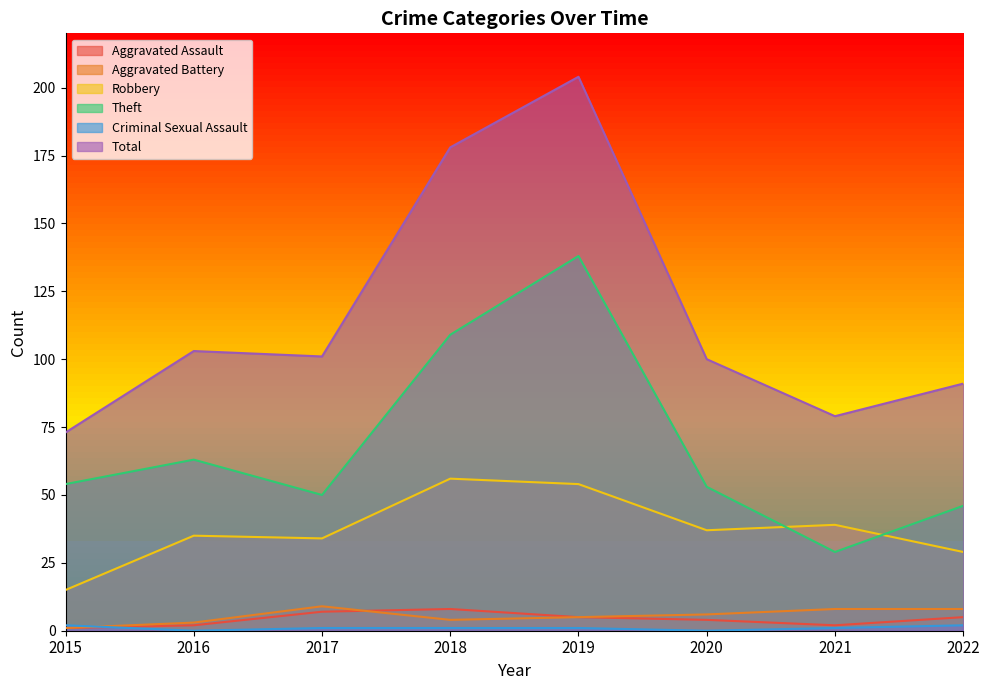

Reading left to right, what are all the values shown in this chart?

Aggravated Assault: 1	2	7	8	5	4	2	5
Aggravated Battery: 1	3	9	4	5	6	8	8
Robbery: 15	35	34	56	54	37	39	29
Theft: 54	63	50	109	138	53	29	46
Criminal Sexual Assault: 2	0	1	1	1	0	1	2
Total: 73	103	101	178	204	100	79	91